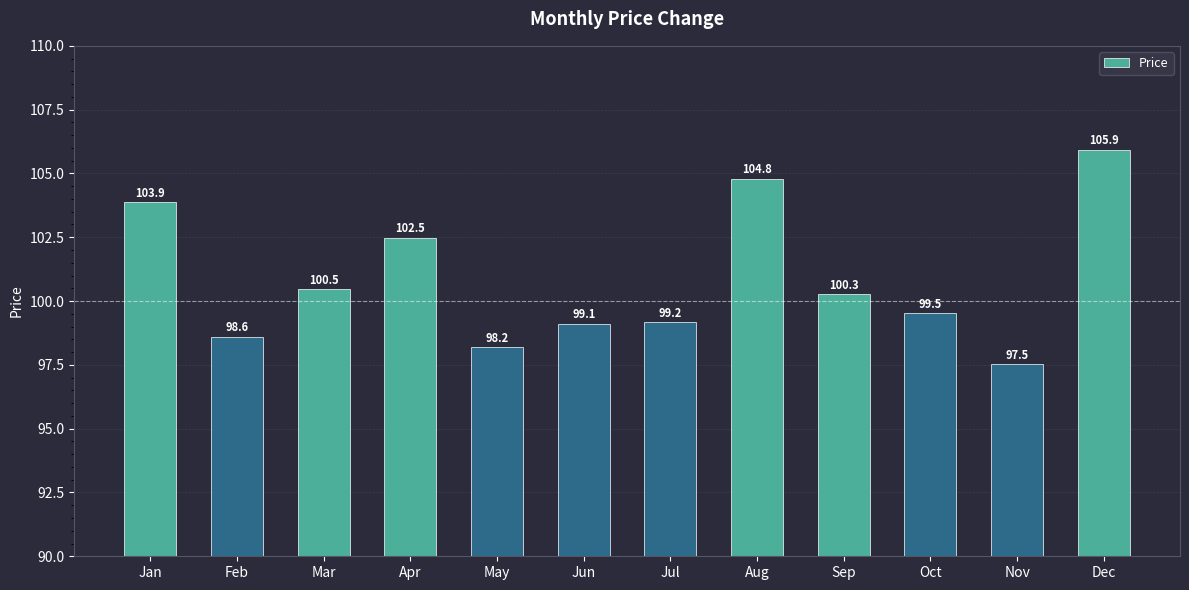

List the labels in order of value, smallest first.

Nov, May, Feb, Jun, Jul, Oct, Sep, Mar, Apr, Jan, Aug, Dec